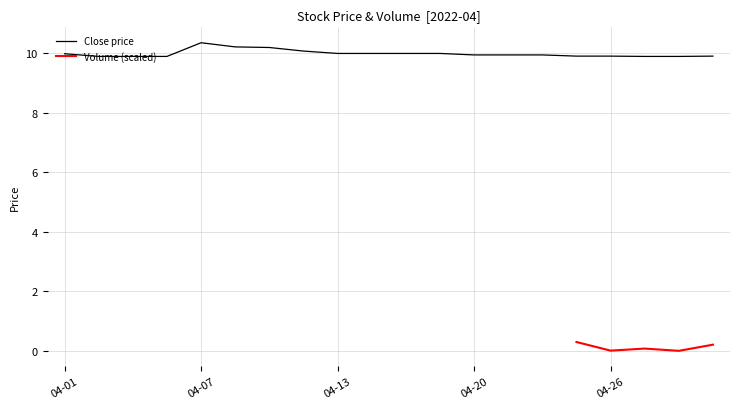

The Close price series shows 3.8 at 04-13. True or false?

False